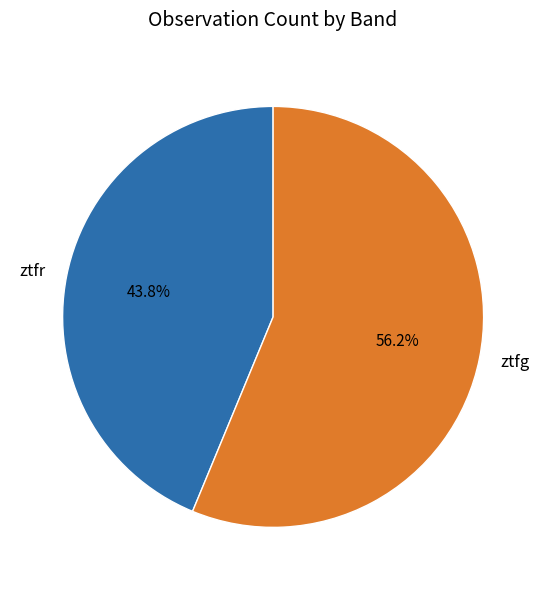

What is the smallest slice in the pie chart?

ztfr